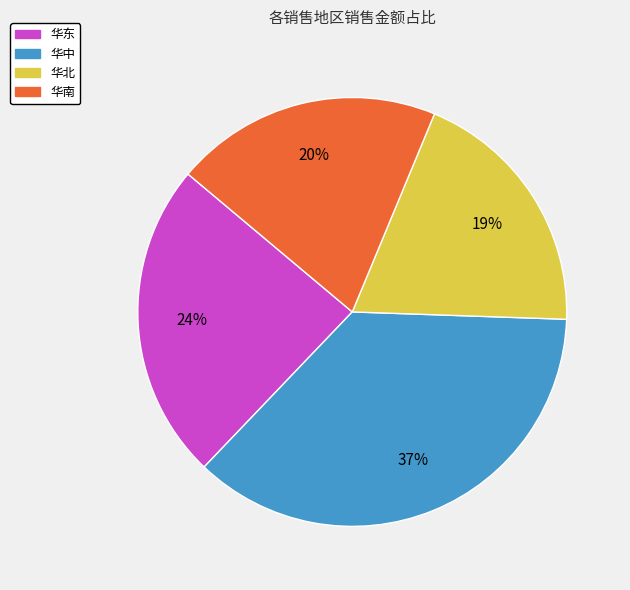

To the nearest percent, what is the combined percentage of 华中 and 华南?

57%